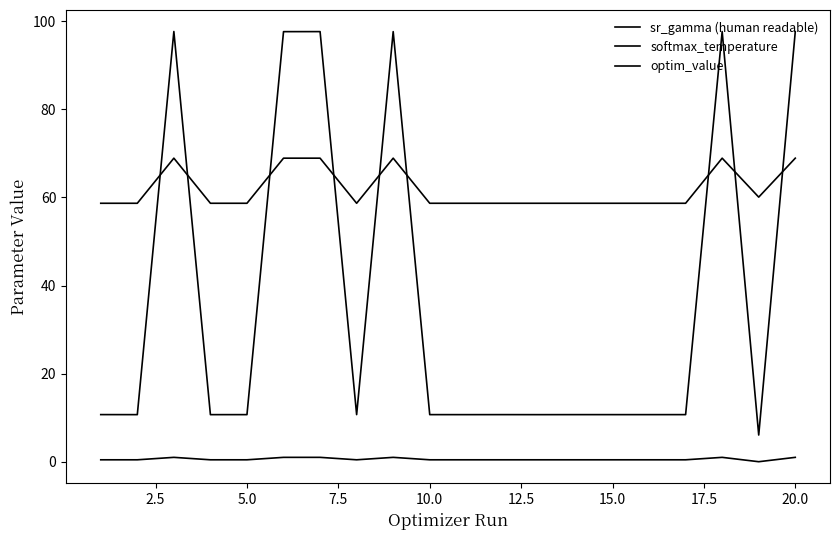

Which series has the widest spread of values?

softmax_temperature